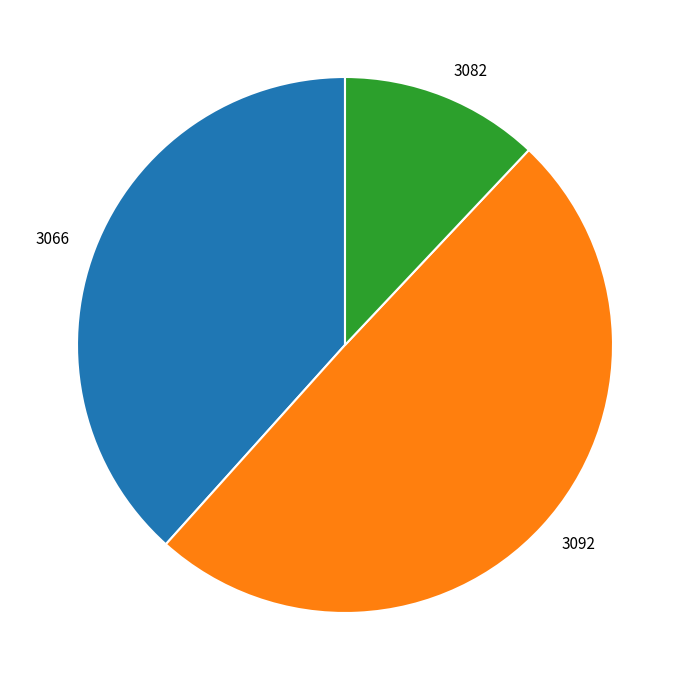

True or false: 3066 accounts for 38% of the total.

True